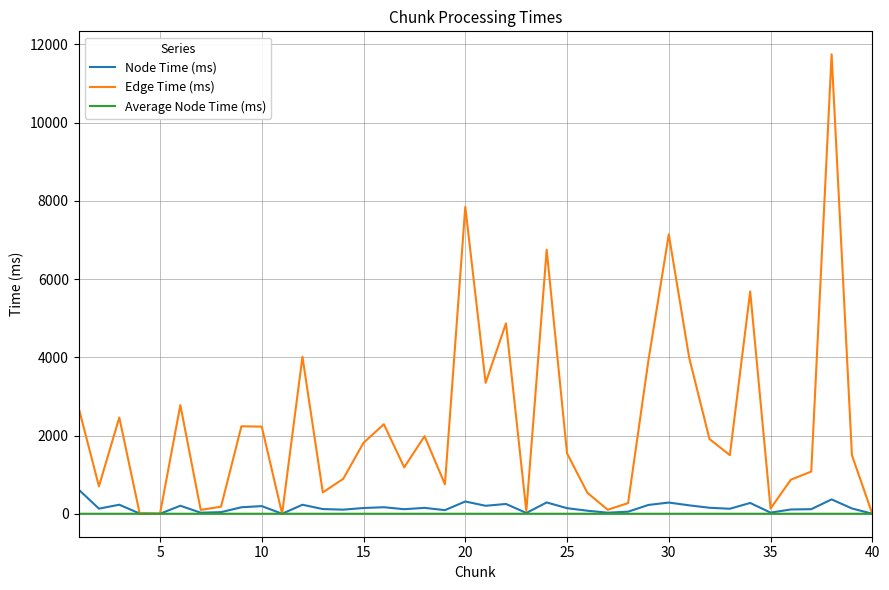

Which series has the largest range (max minus min)?

Edge Time (ms)